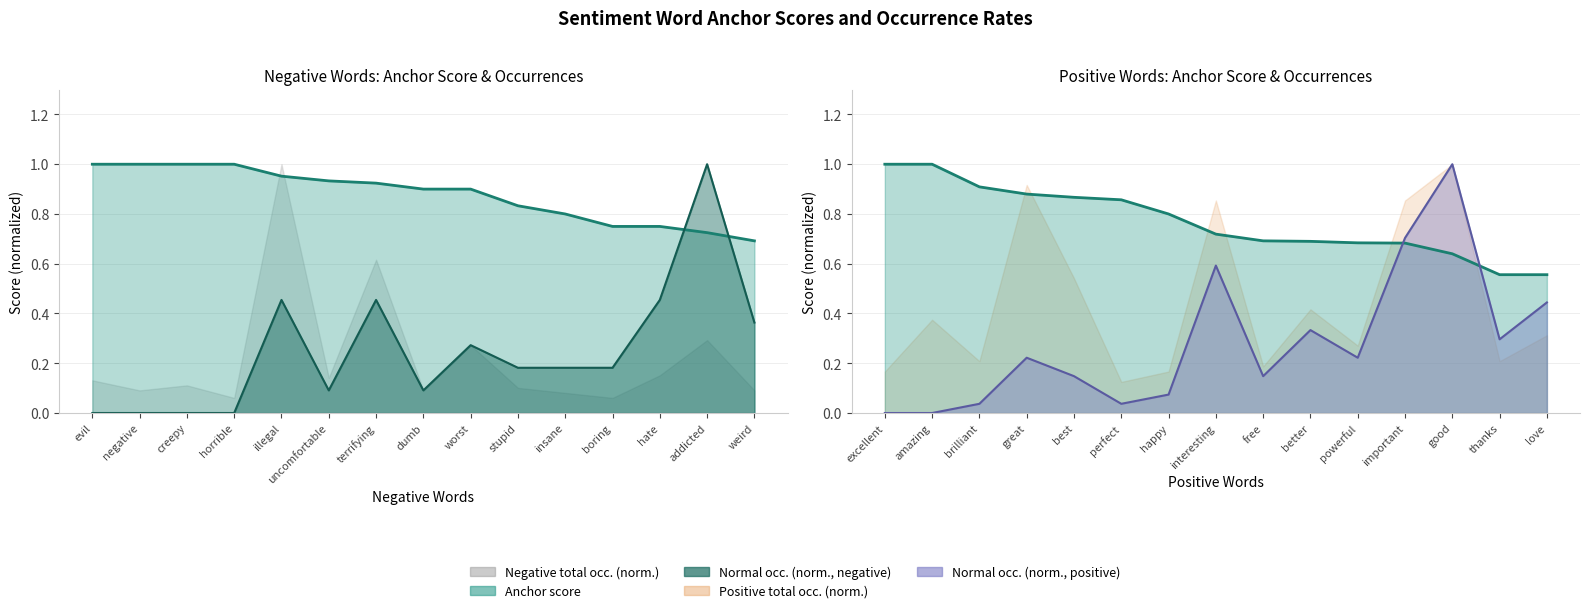

True or false: normal line and anchor score line cross at least once.

True